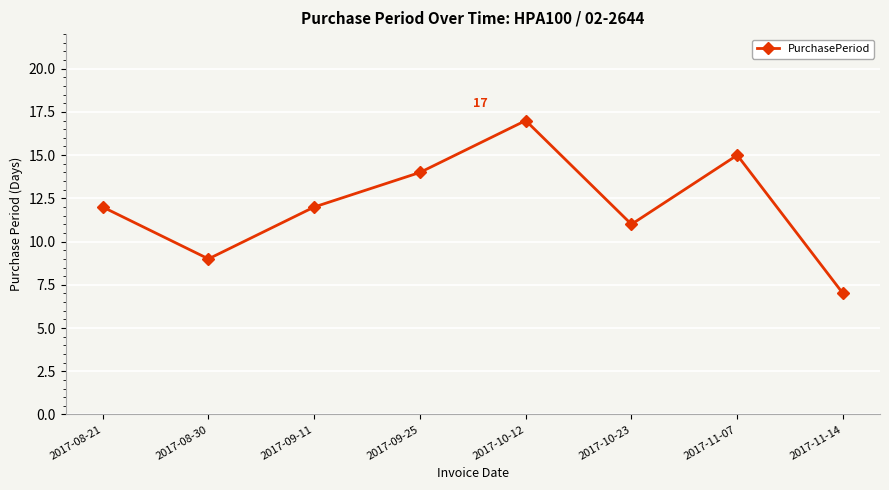

What is the difference between the values at 2017-09-25 and 2017-08-21?

2